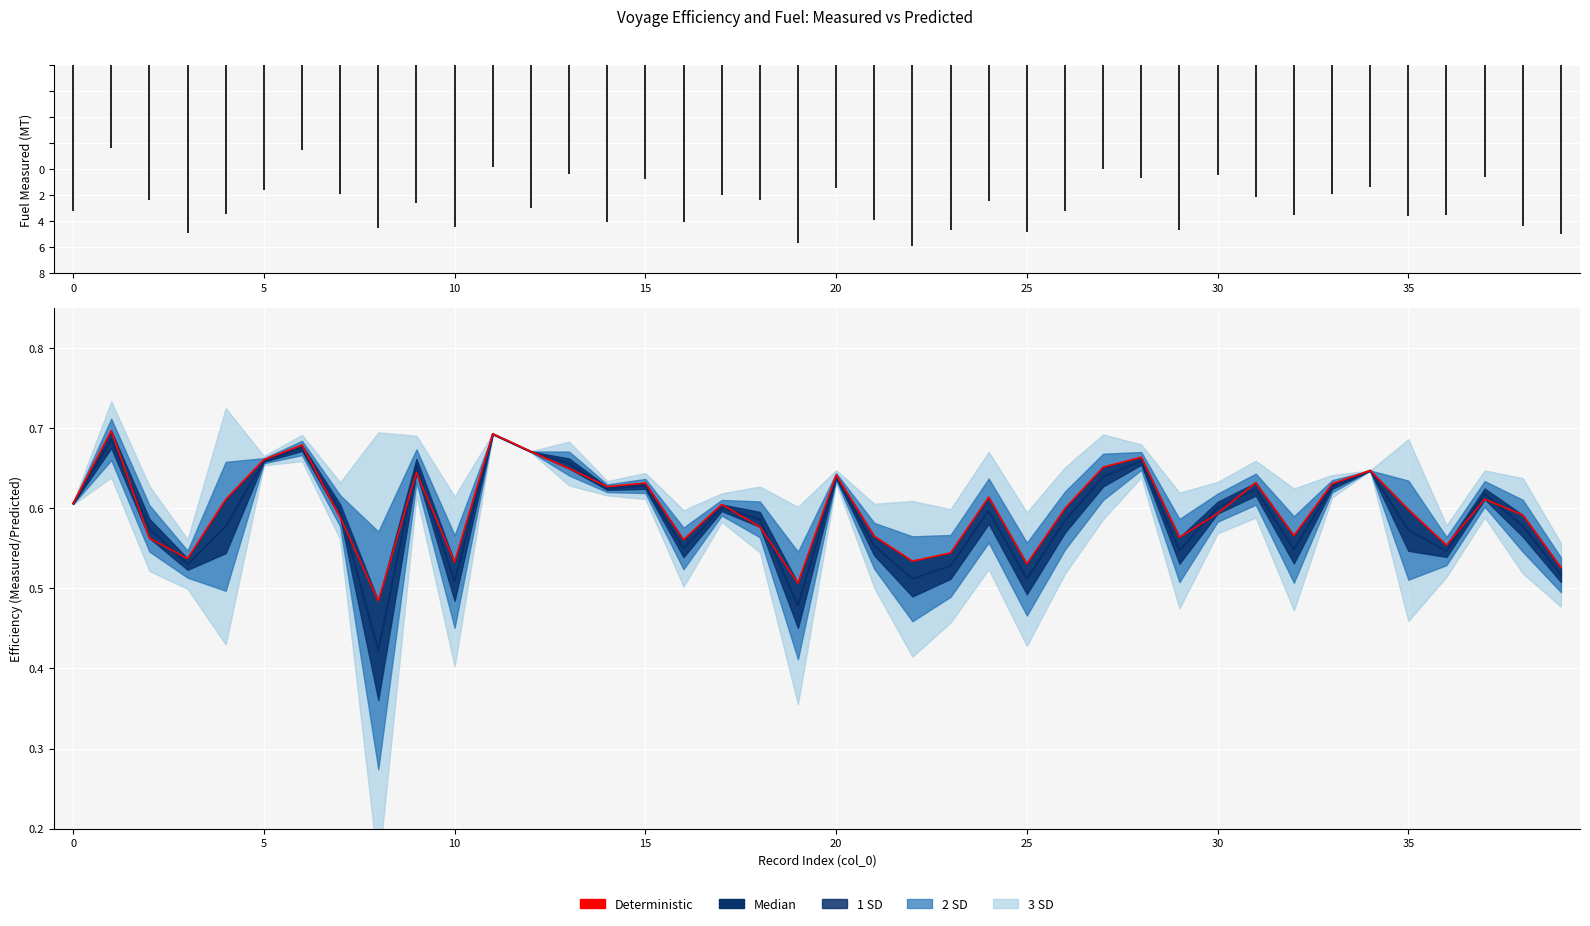

Rank the series by their average value, from highest to lowest.

Deterministic, Median